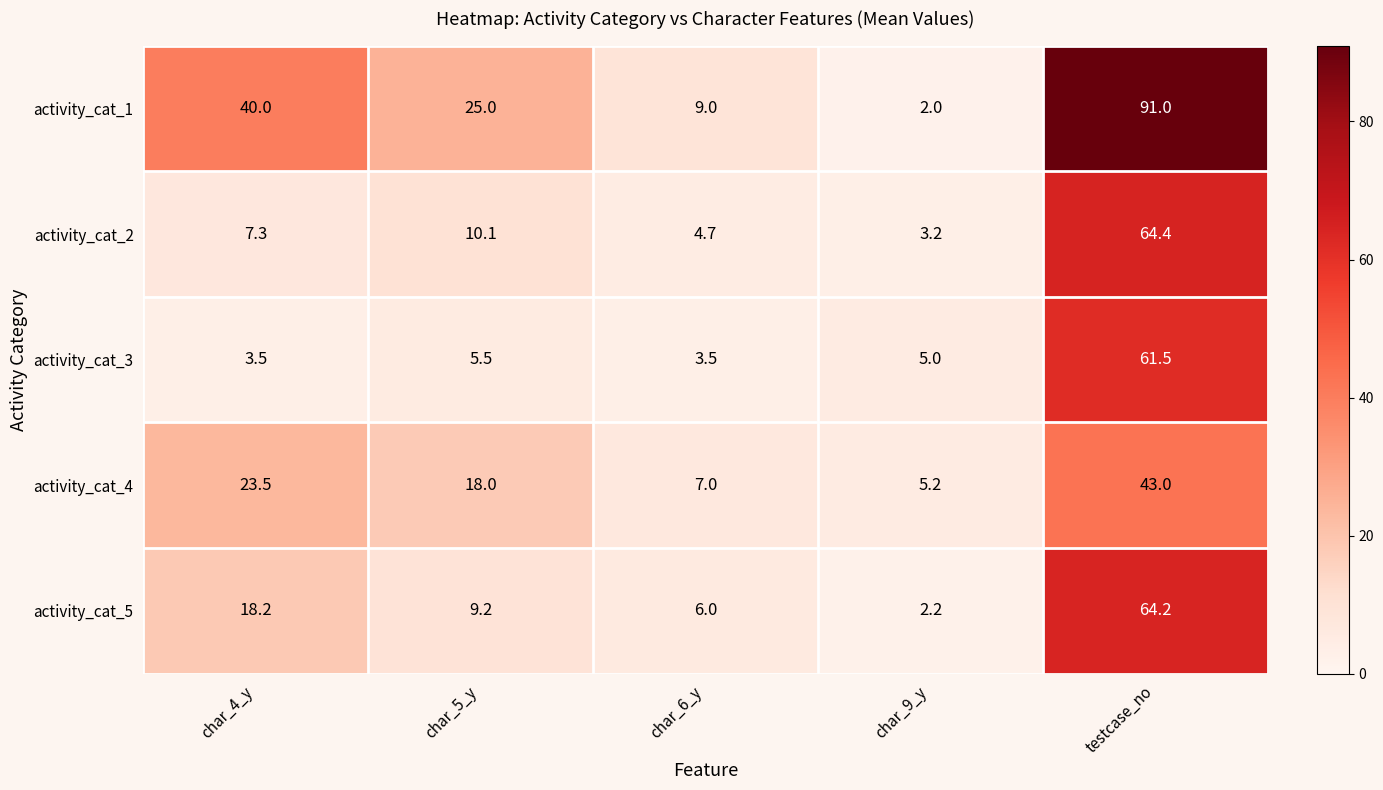

At which category is the sum across all series the highest?

testcase_no